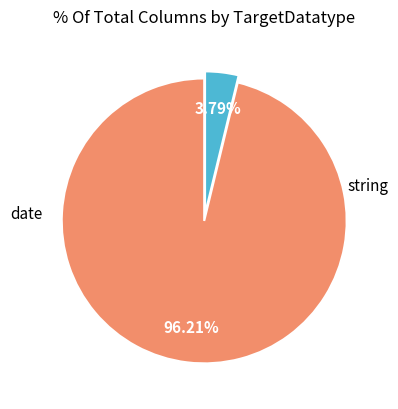

Does any single category account for the majority?

Yes